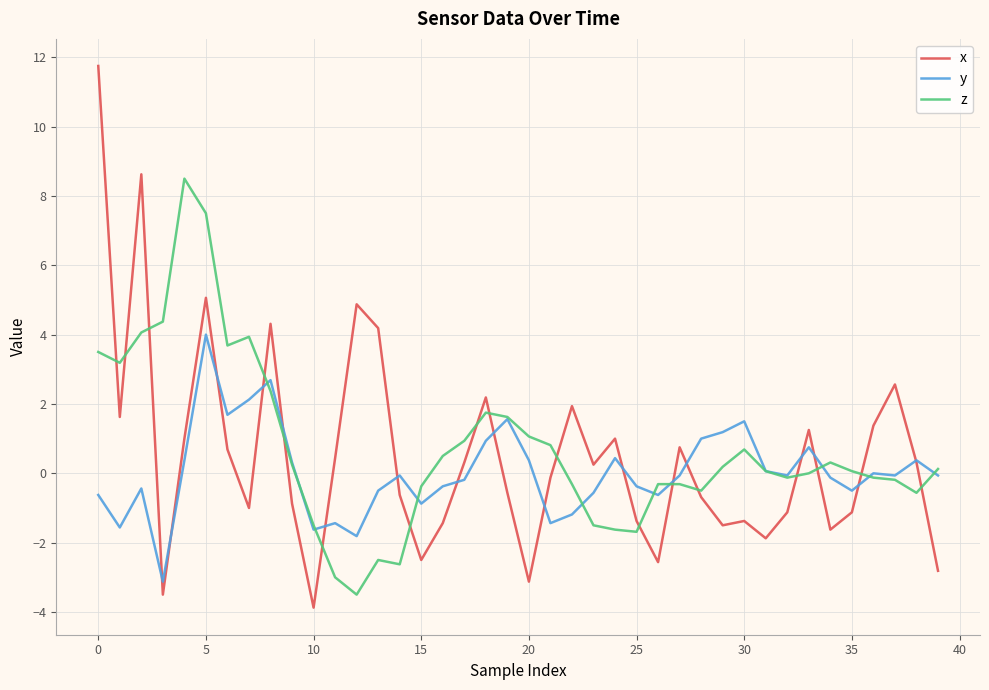

Rank the series by their maximum value, from highest to lowest.

x, z, y